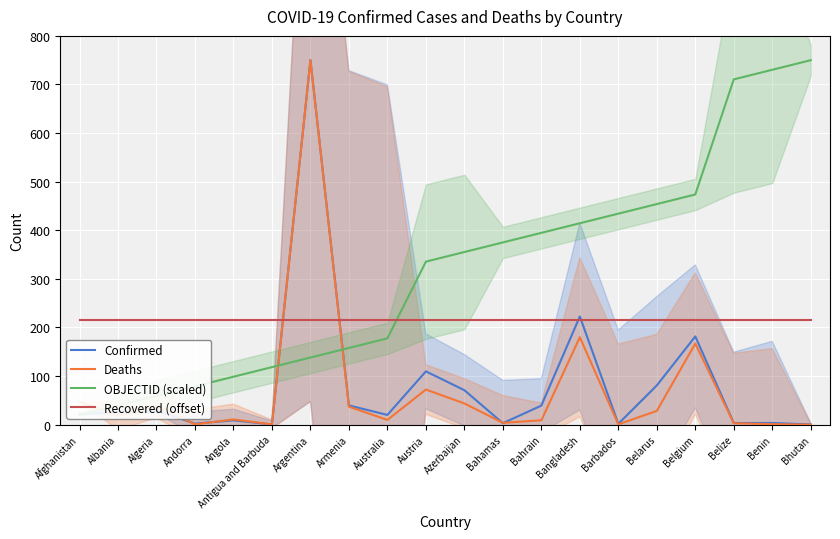

What is the total value across all series at Belize?

931.9